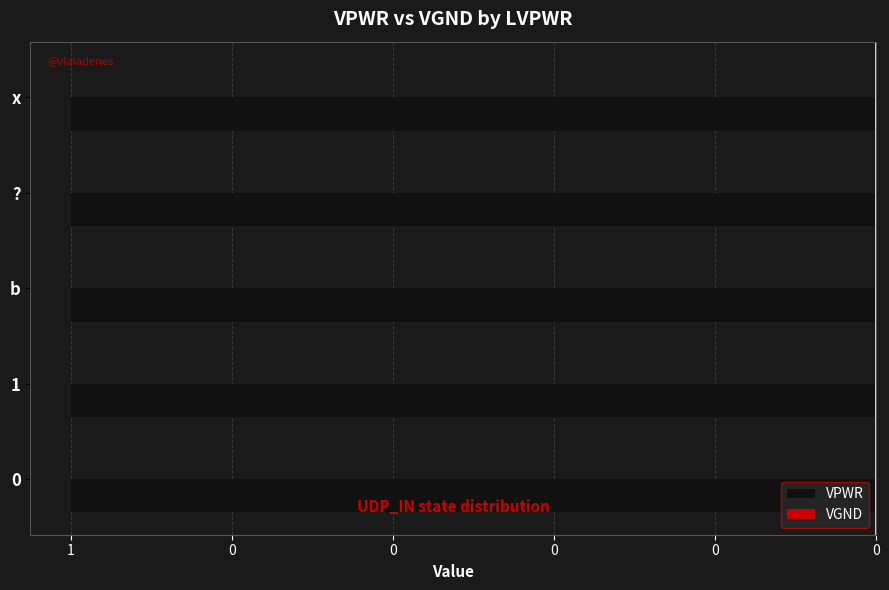

Reading right to left, list all the values displayed in this chart.

VPWR: x=1	?=1	b=1	1=1	0=1
VGND: x=0	?=0	b=0	1=0	0=0